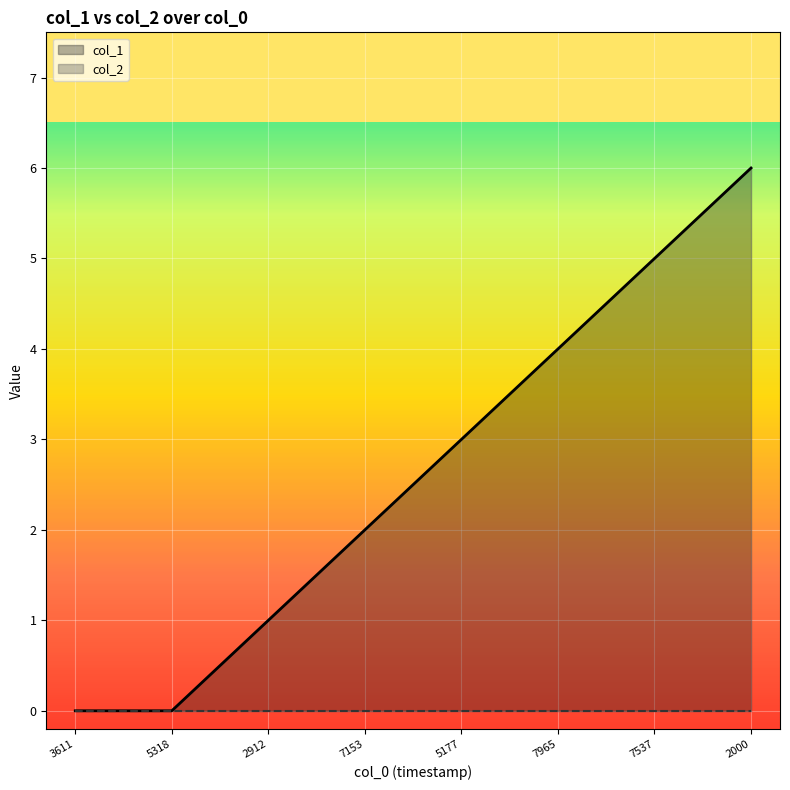

True or false: the data has more than 2 interior local peaks.

False